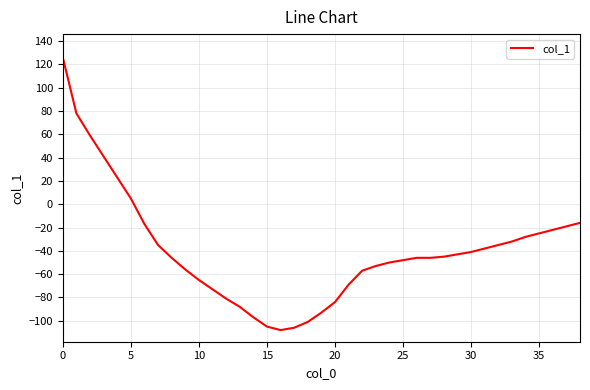

What is the difference between the maximum and minimum values?

234